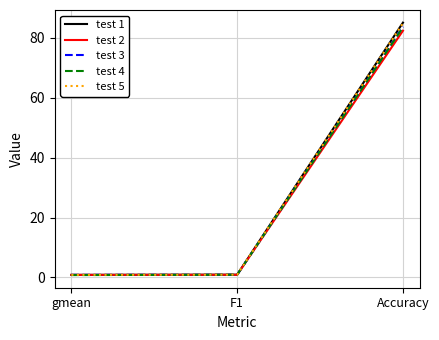

The test 3 series shows 0.9 at F1. True or false?

True